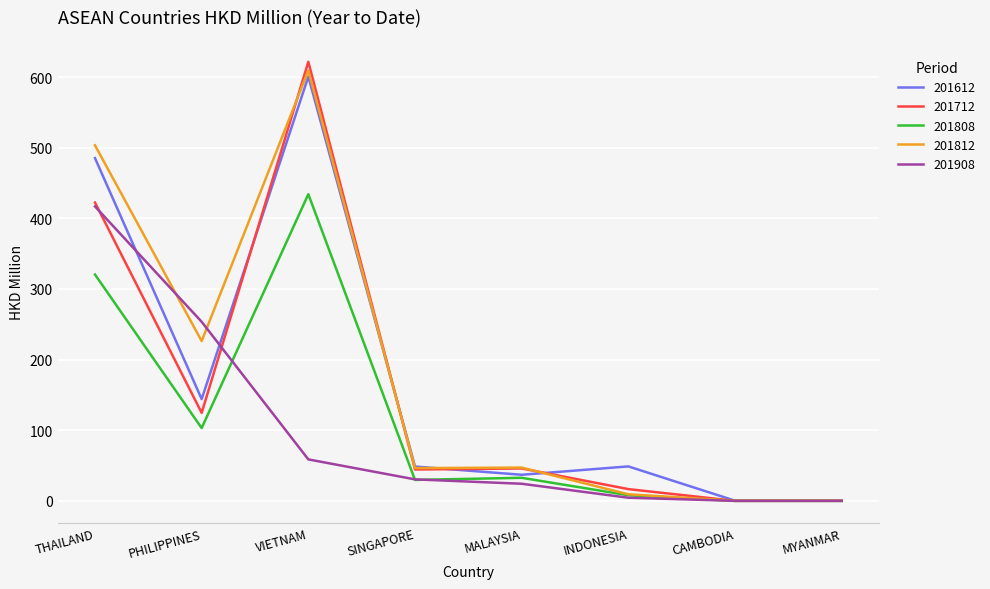

At which category does the chart reach its peak across all series?

VIETNAM